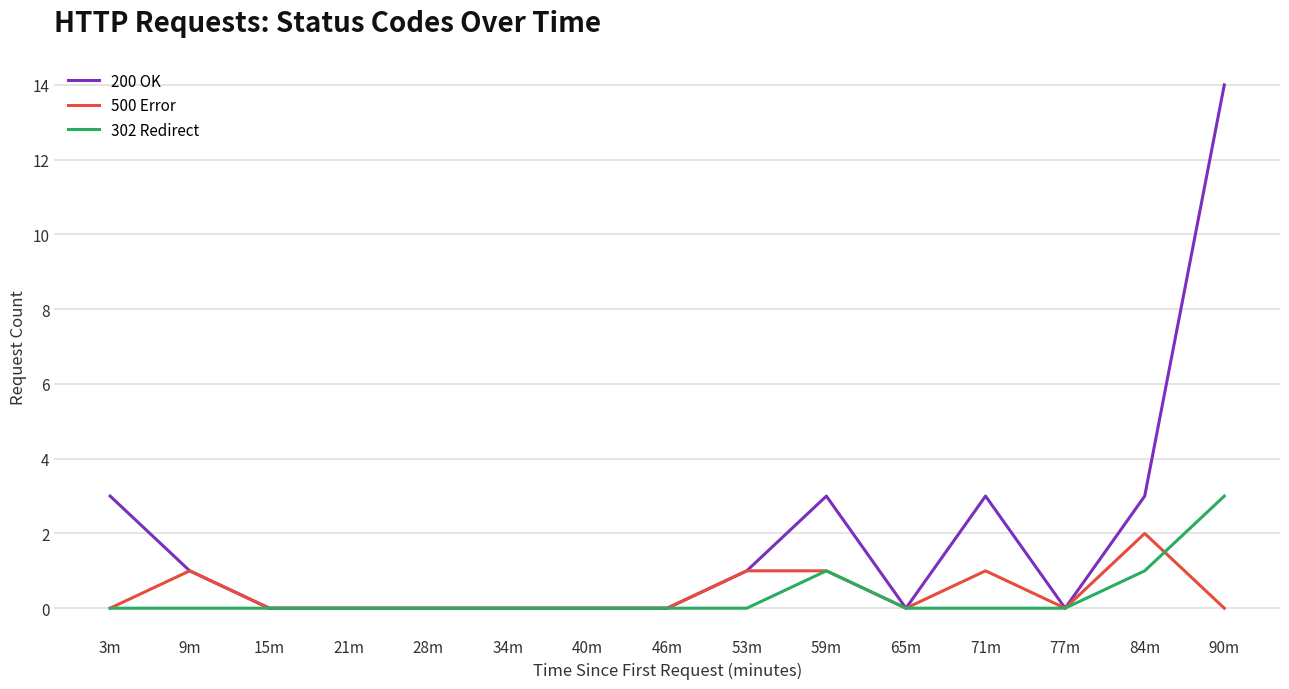

Rank the series by their maximum value, from highest to lowest.

200 OK, 302 Redirect, 500 Error